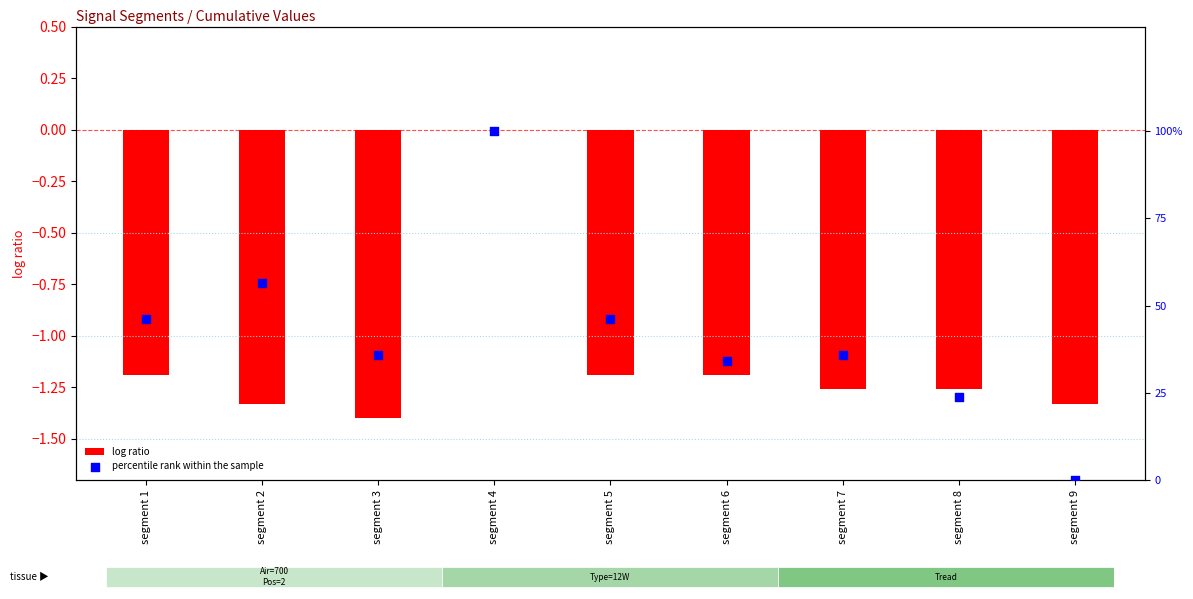

Which series contains the lowest Y value?

log ratio